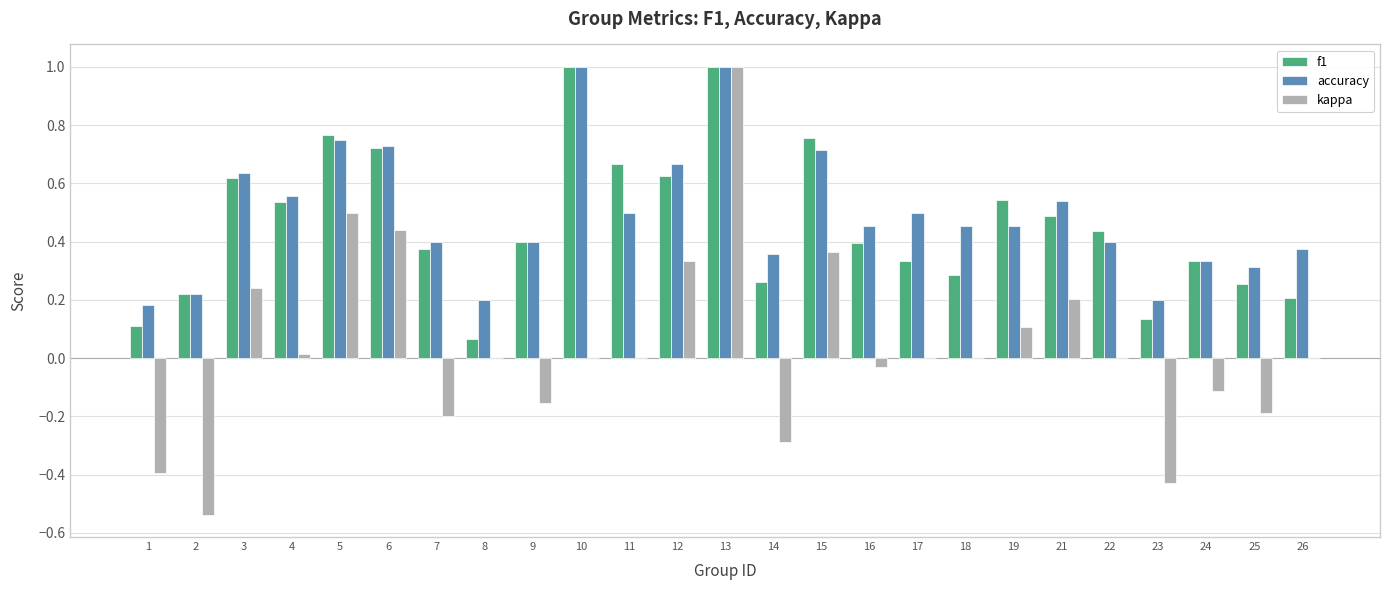

What is the sum of all accuracy values?

12.3